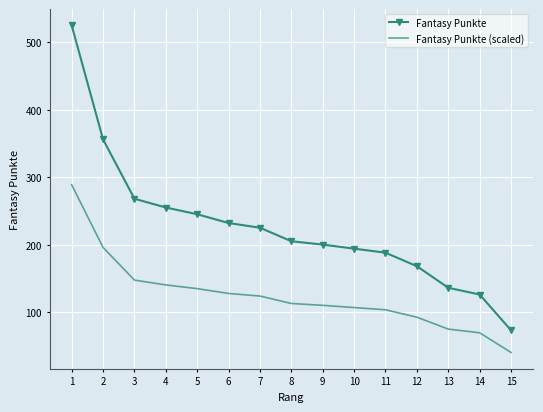

True or false: Fantasy Punkte and Fantasy Punkte (scaled) cross at least once.

False